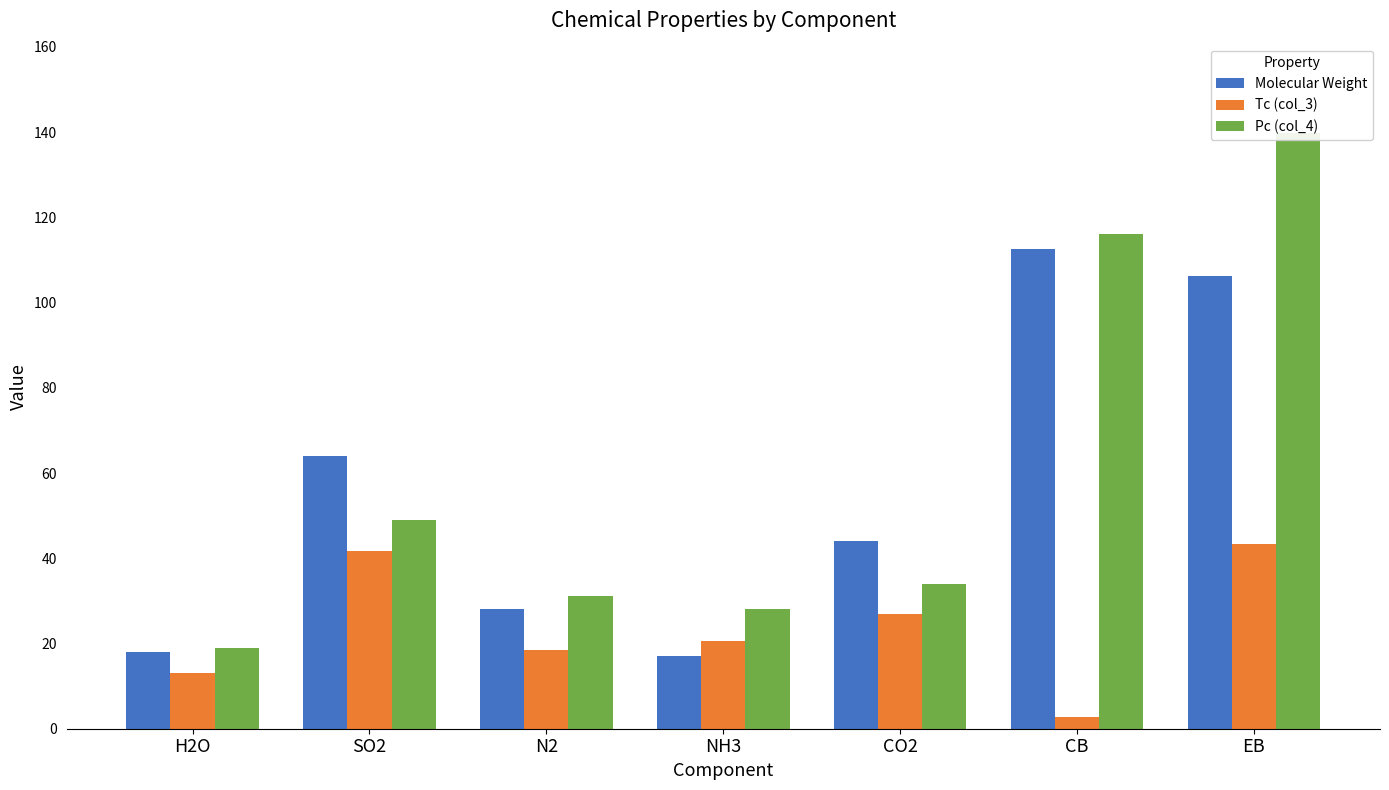

Are the bars horizontal?

No